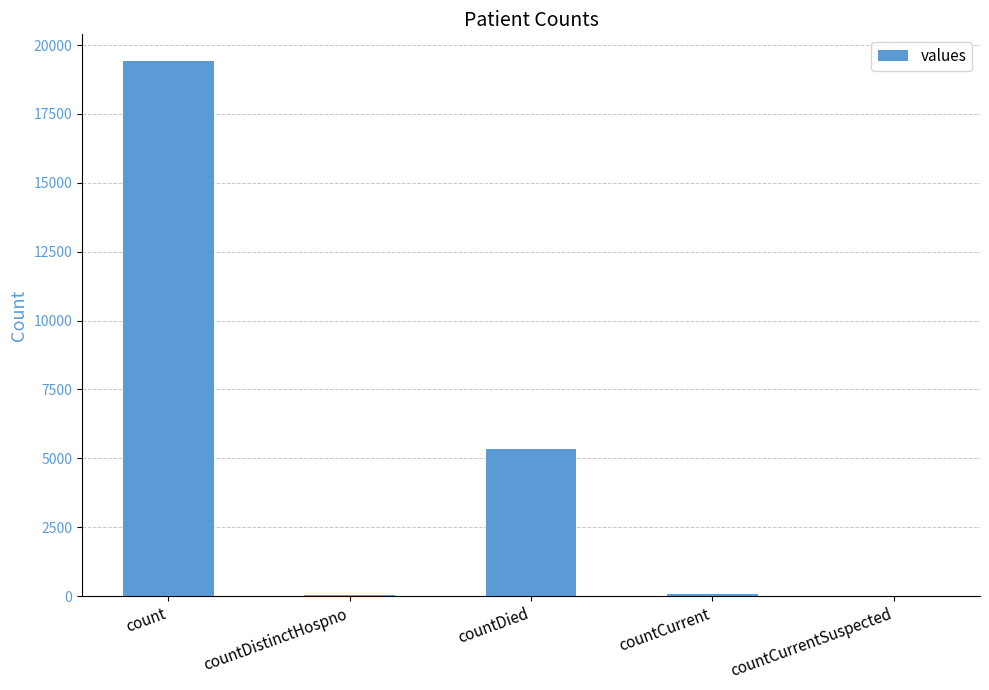

Which has a higher value, countCurrentSuspected or count?

count